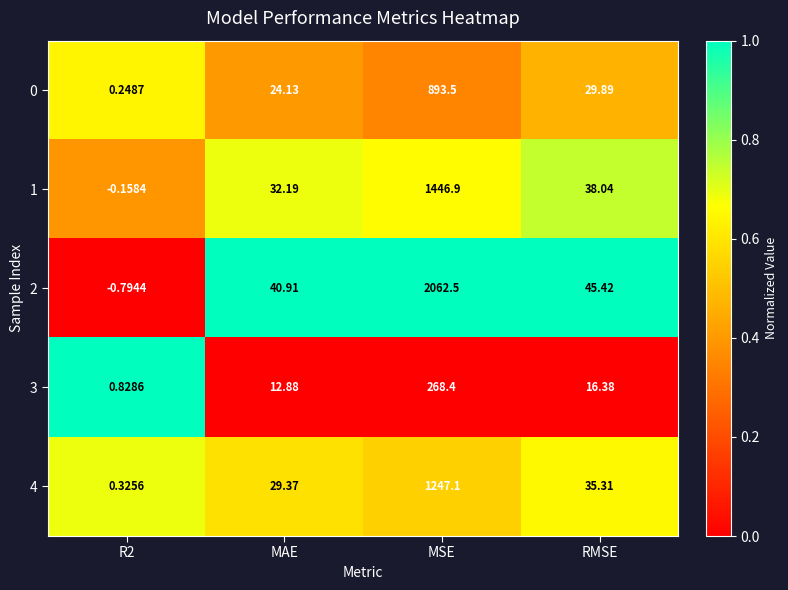

Which category has the highest value in the 1 series?

MSE